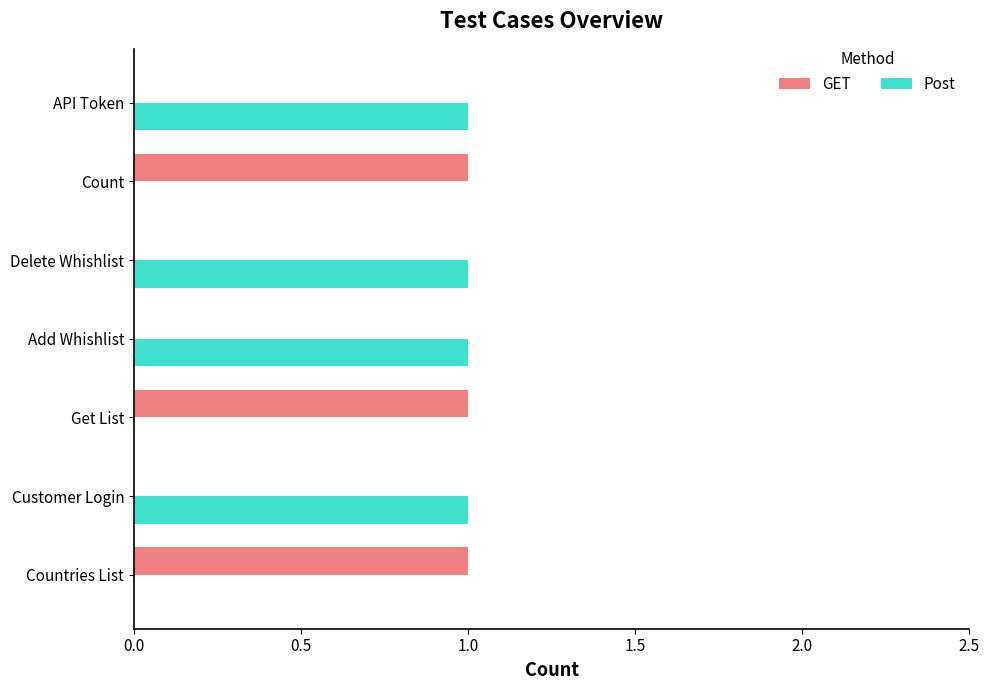

What is the sum of all GET values?

3